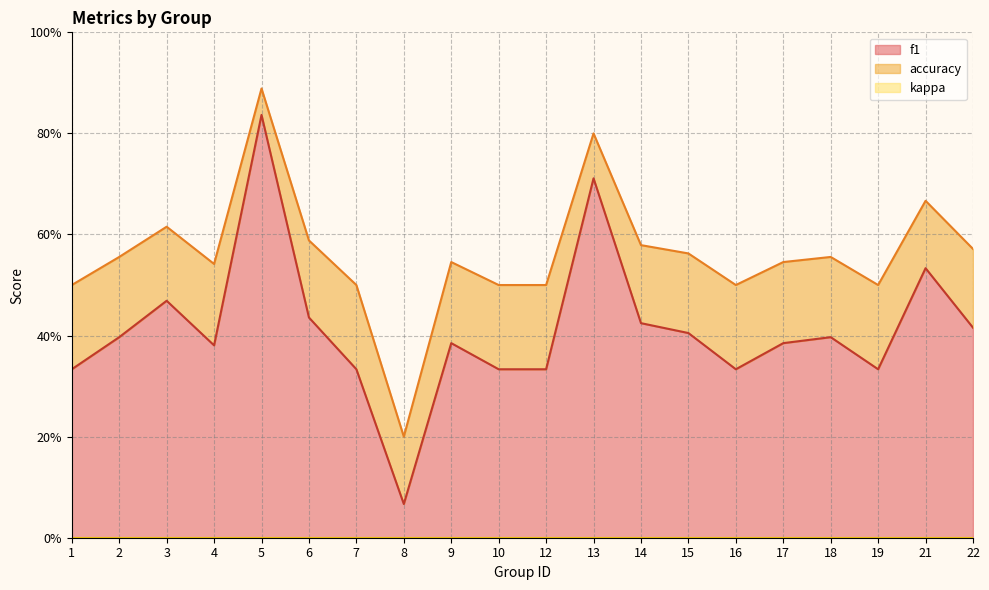

What is the lowest value of the f1 series?

0.1